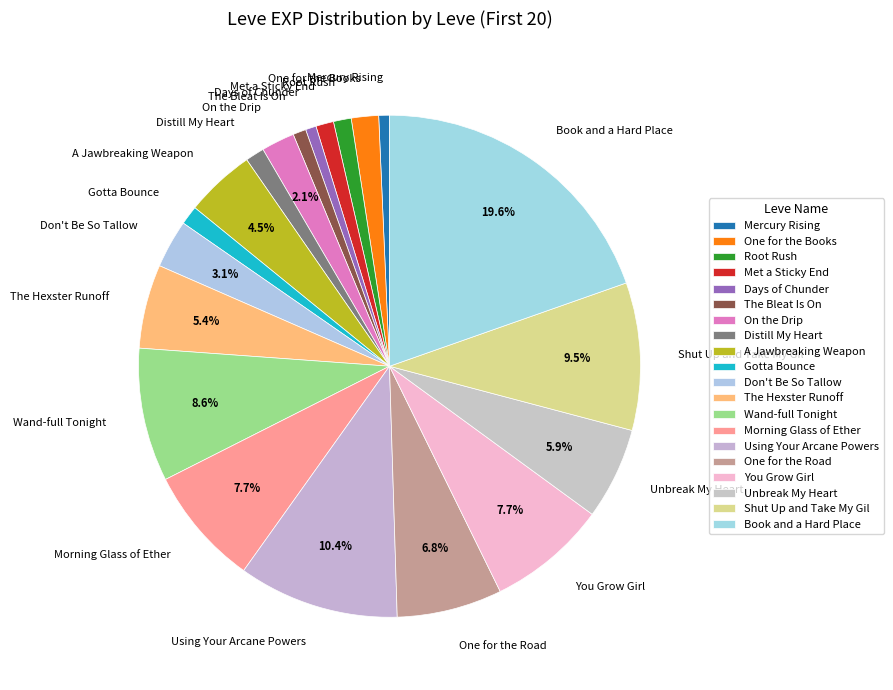

Which has a higher value, Gotta Bounce or One for the Road?

One for the Road